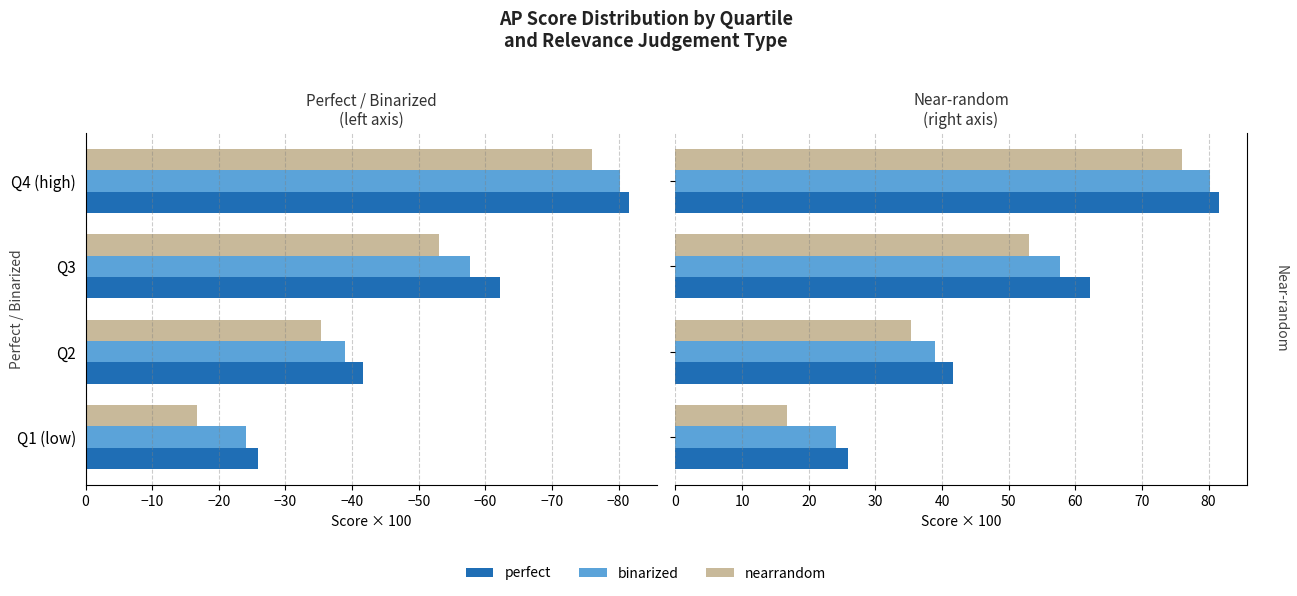

At how many categories does at least one series exceed 19?

4